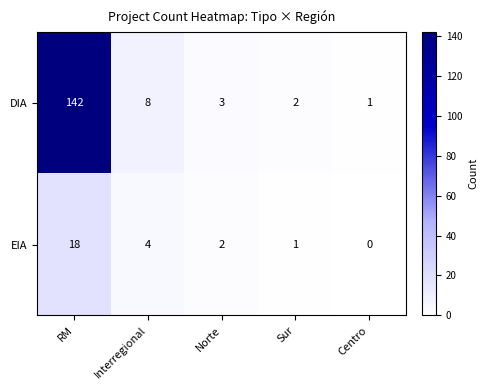

How many values in the DIA series are below 3?

2